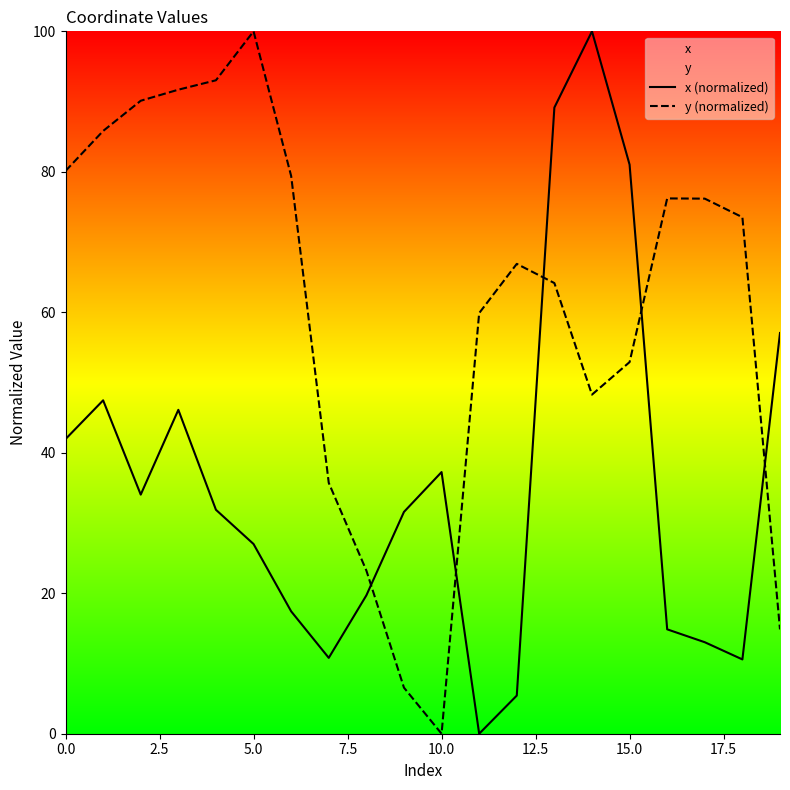

At how many categories does at least one series exceed 78?

10